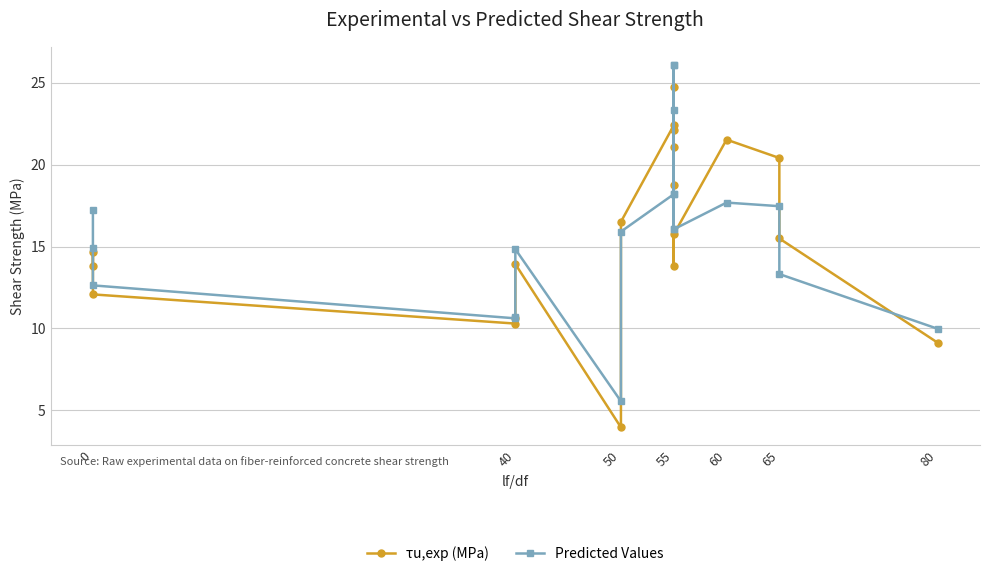

Is the value of Predicted Values at 40 greater than the value of τu,exp (MPa) at 65?

No